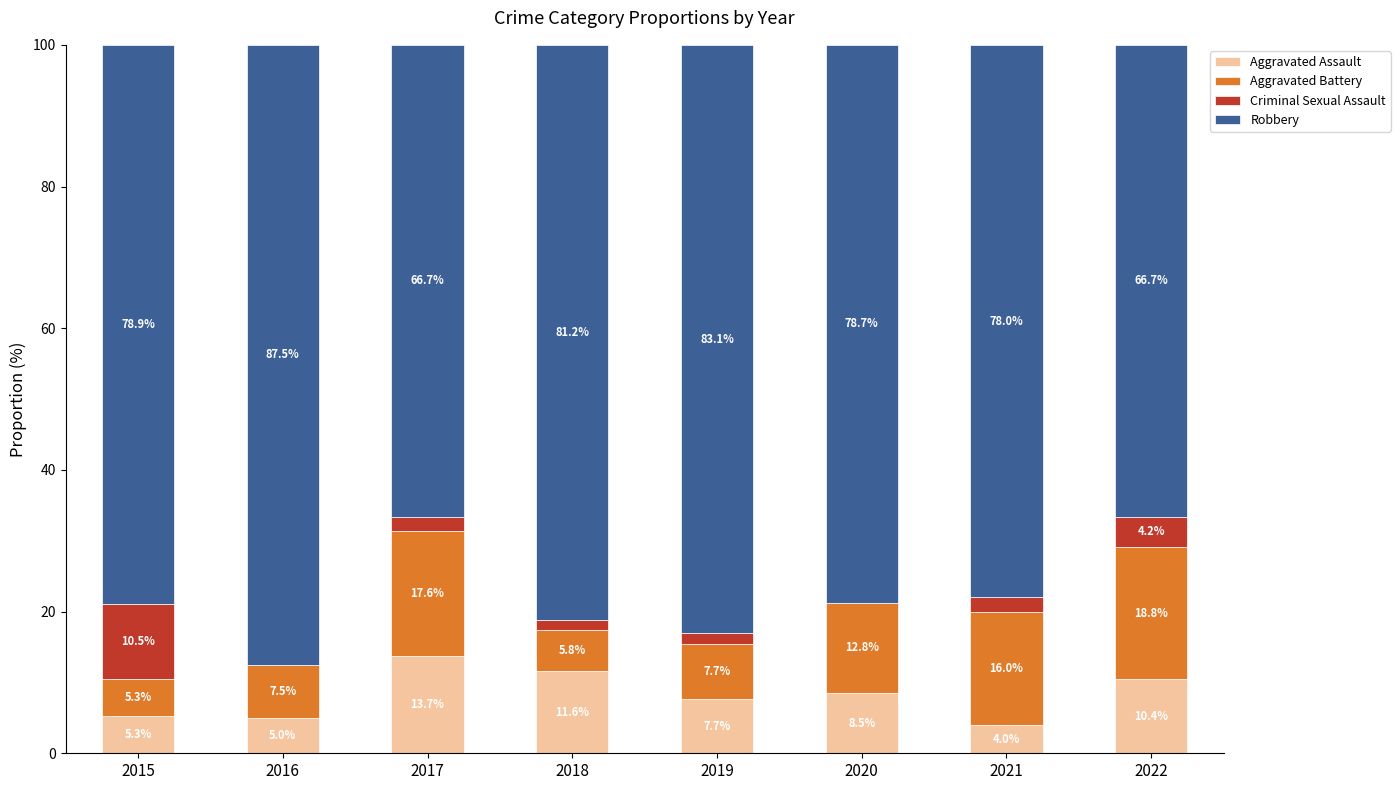

The Aggravated Assault series shows 15.1 at 2020. True or false?

False